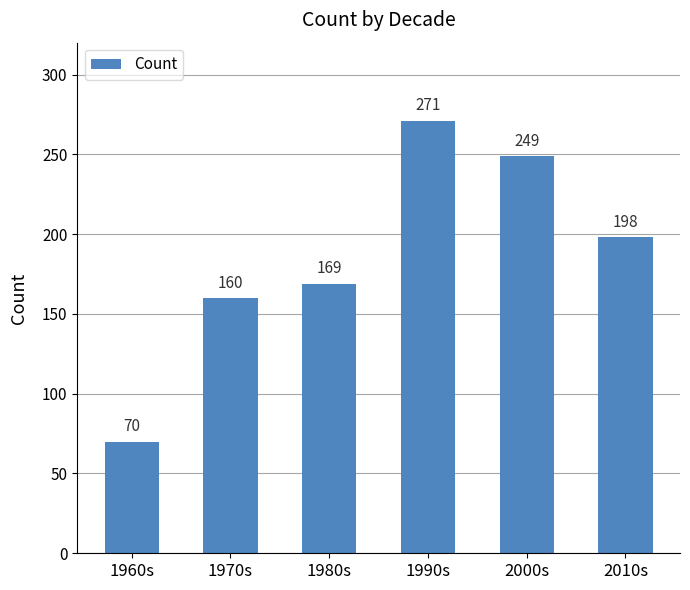

Are the bars horizontal?

No